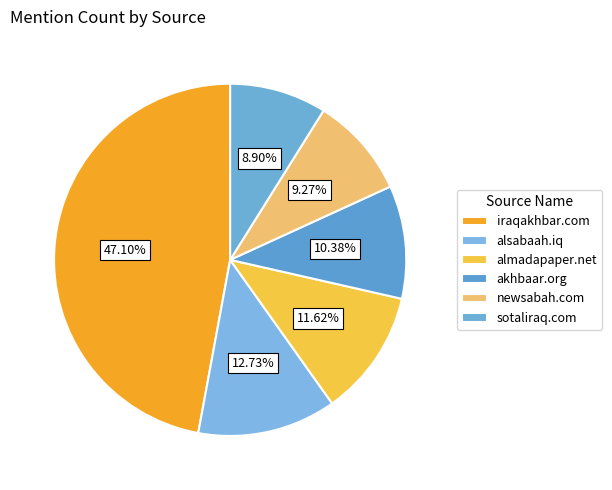

Count the number of slices in the pie.

6